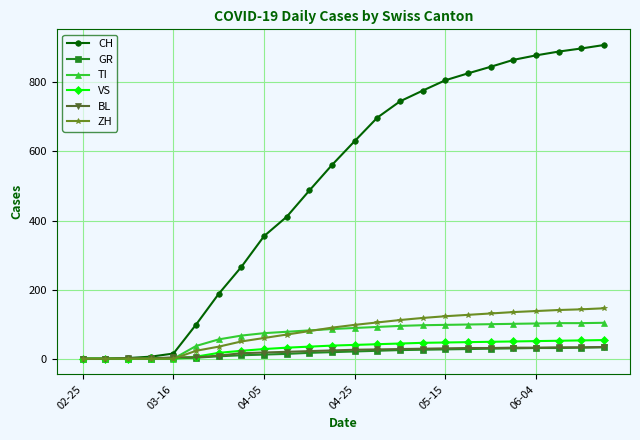

Which series has the largest range (max minus min)?

CH